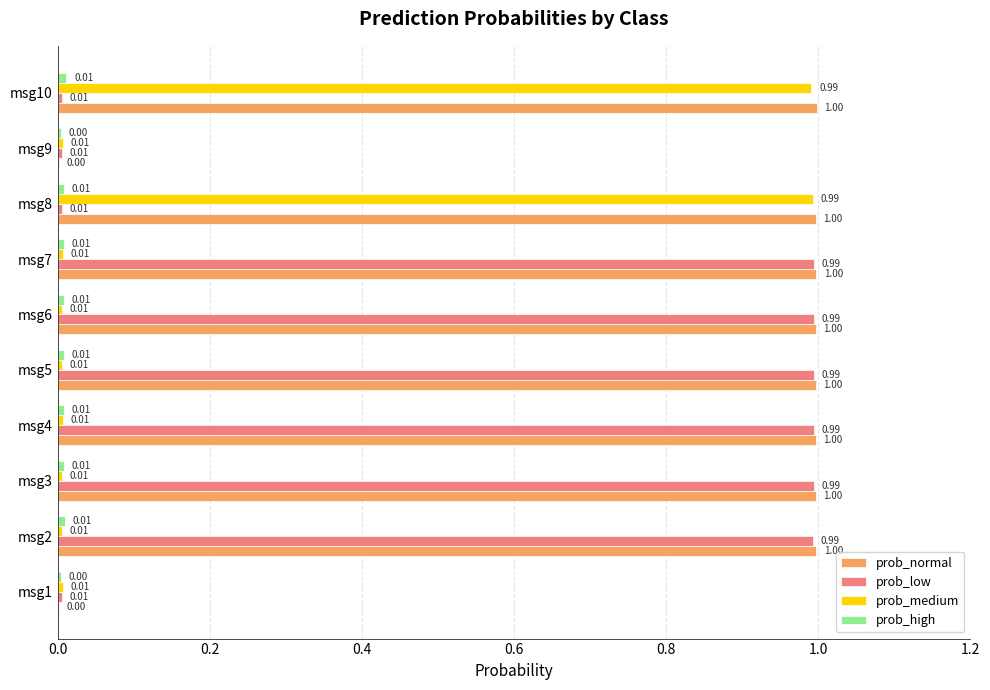

Is the value of prob_medium at msg7 greater than the value of prob_normal at msg8?

No